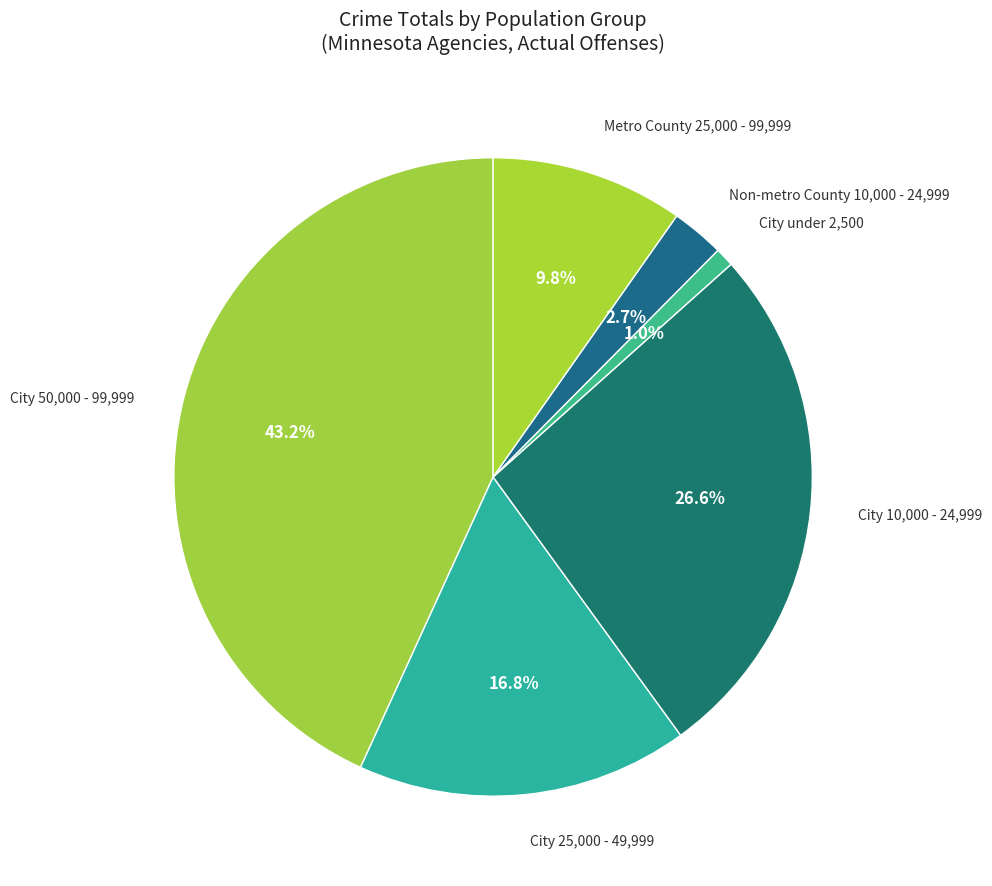

What is the largest slice in the pie chart?

City 50,000 - 99,999